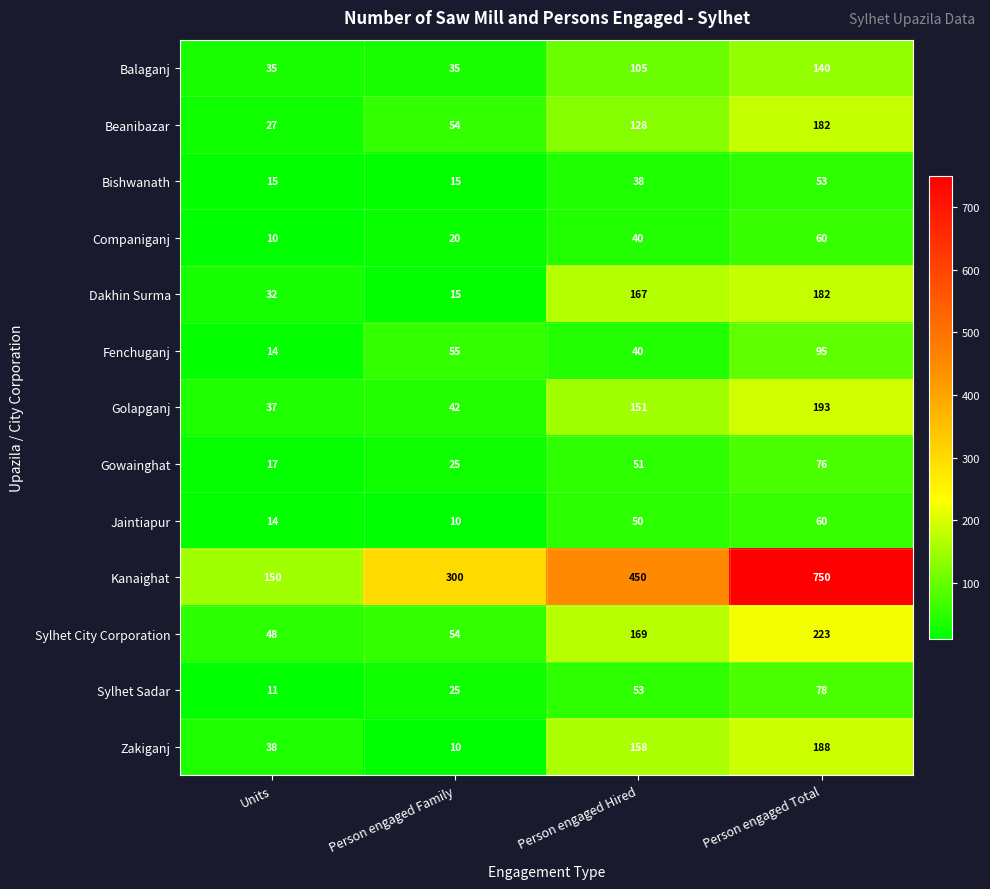

The value of Sylhet City Corporation at Person engaged Total is 51. True or false?

False